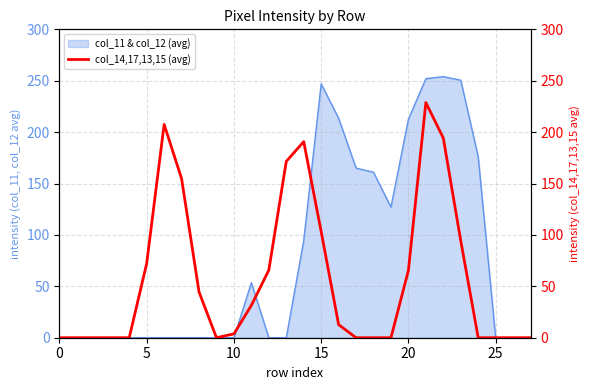

How many points are higher than both their immediate neighbors (excluding endpoints)?

3